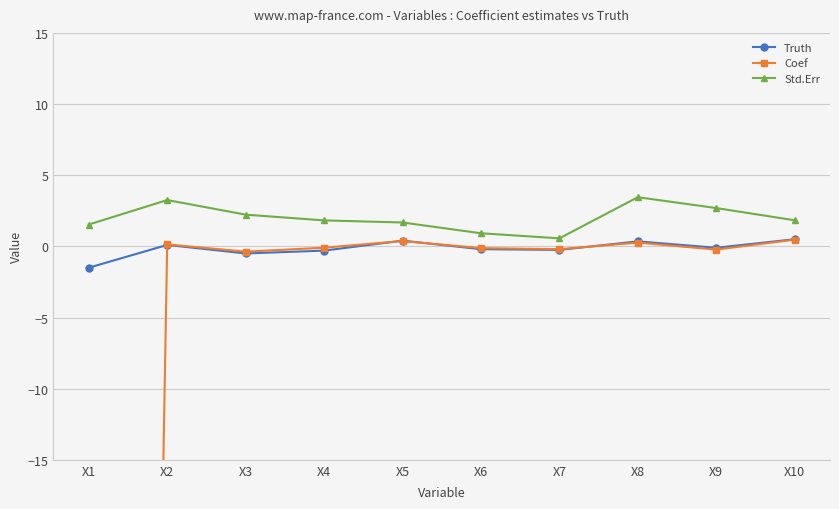

True or false: Std.Err and Truth cross at least once.

False